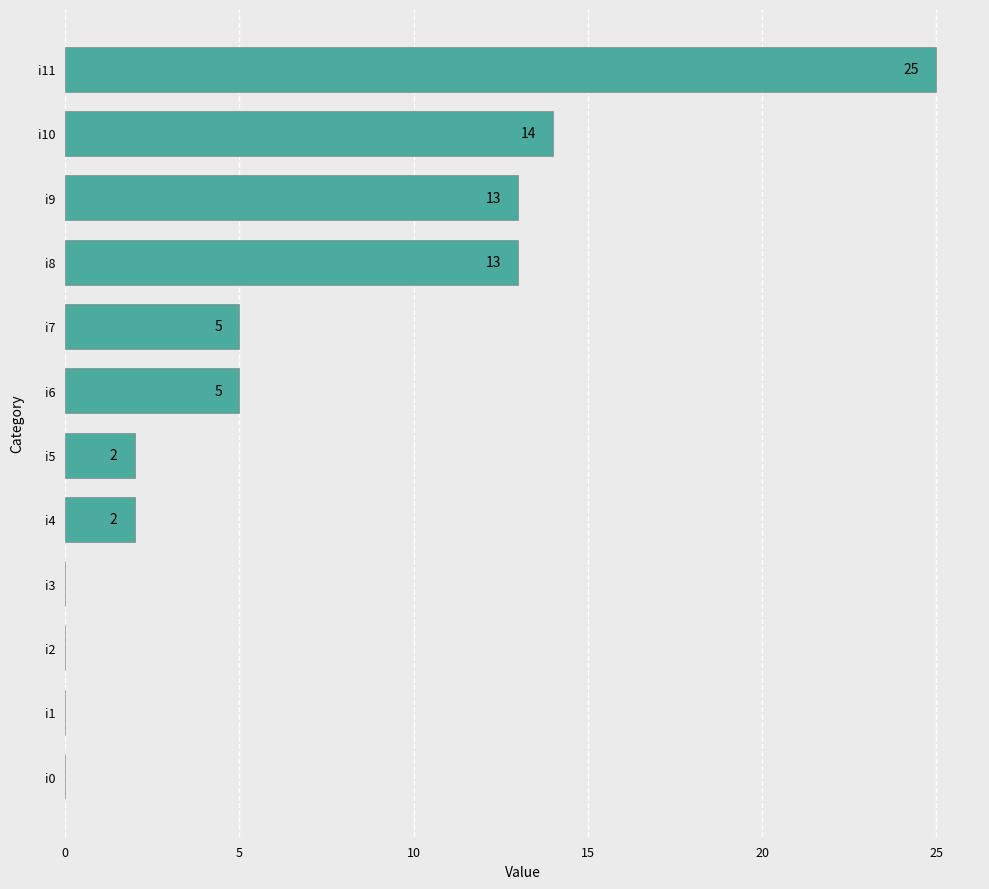

What is the ratio of the value at i6 to the value at i9?

0.4